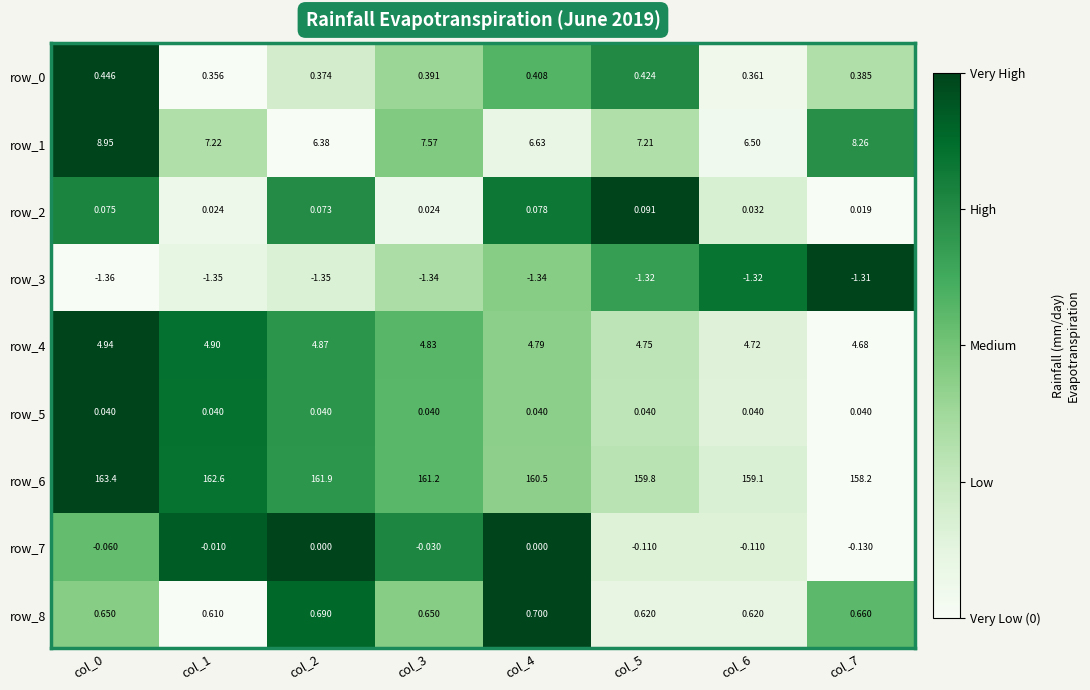

Is the value of row_3 at col_4 greater than the value of row_4 at col_3?

No